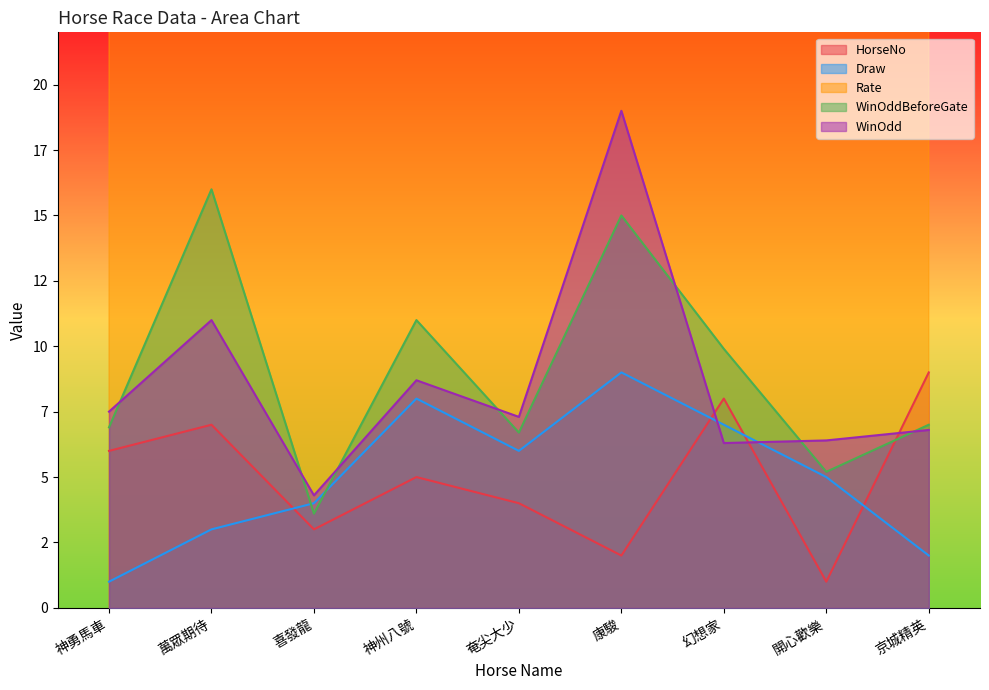

What is the difference between the maximum and minimum values in the WinOddBeforeGate series?

12.4